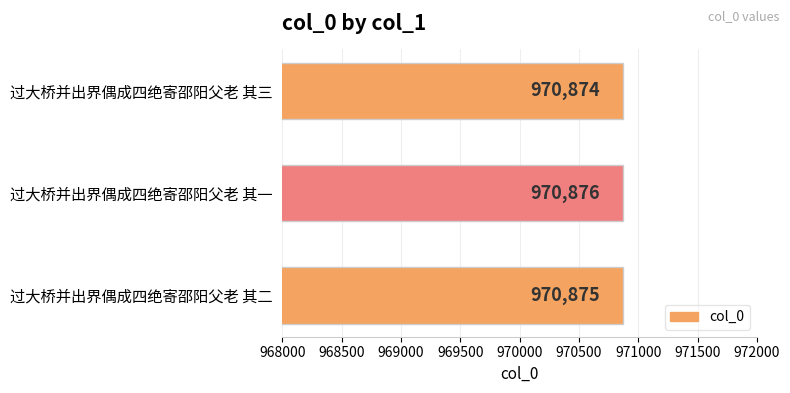

What is the minimum value shown in the chart?

970874